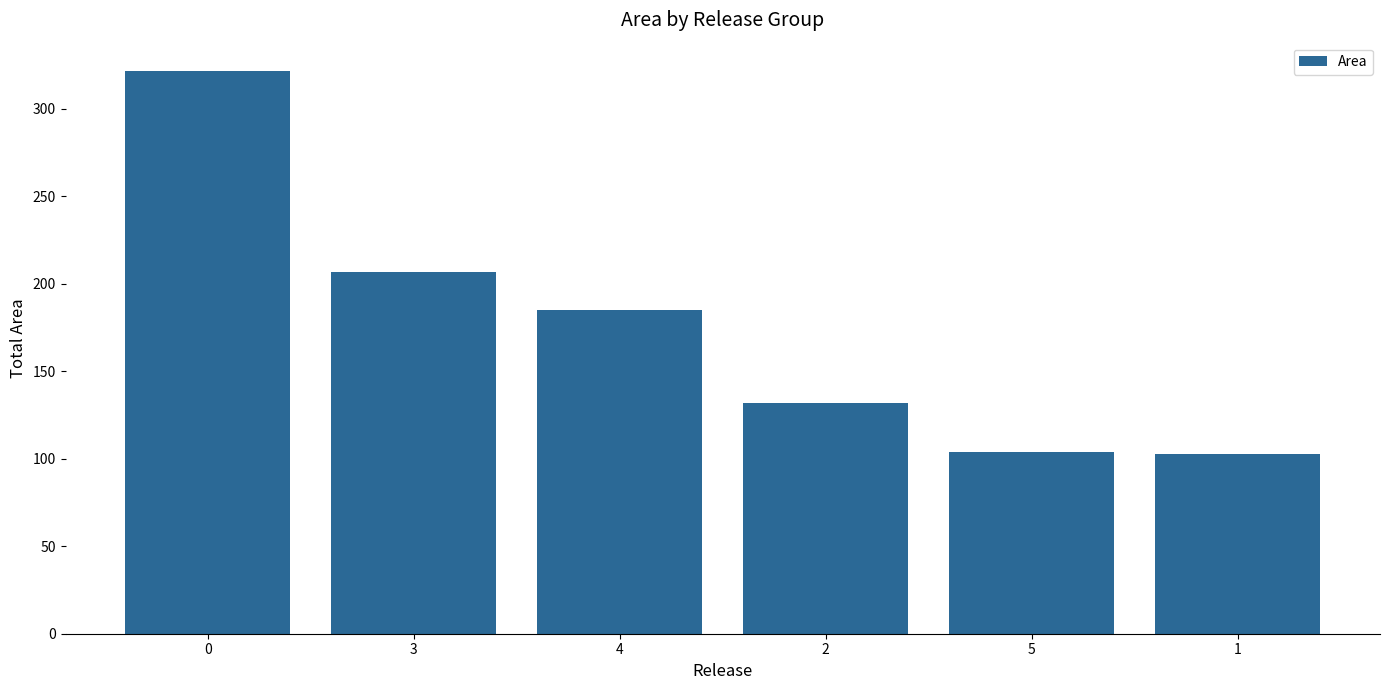

What is the label of the 6th bar from the left?

1